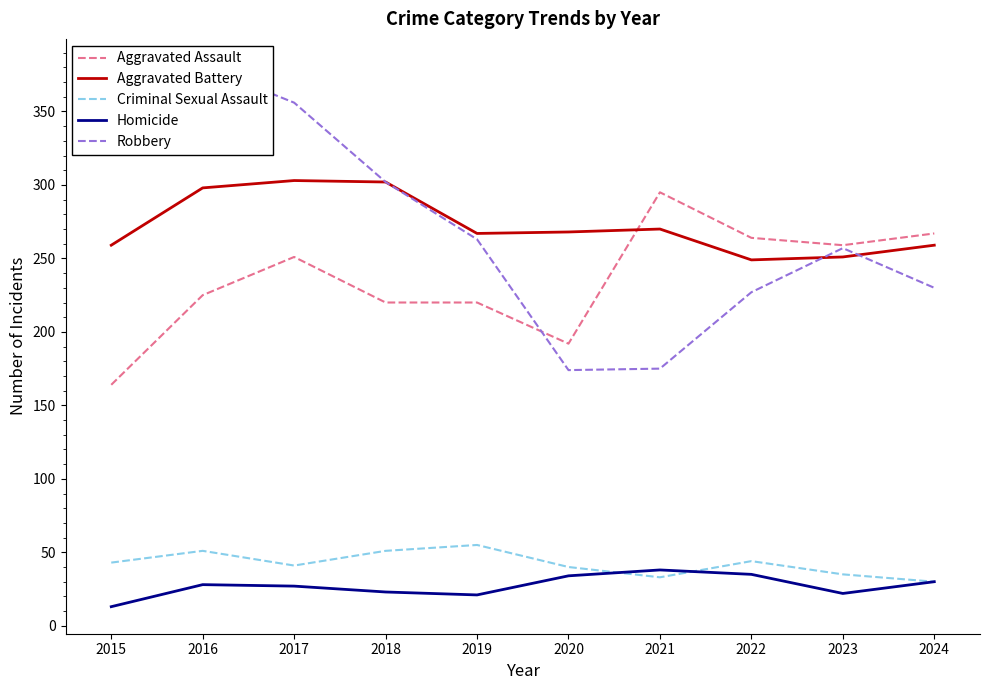

What is the difference between the Robbery values at 2021 and 2015?

197